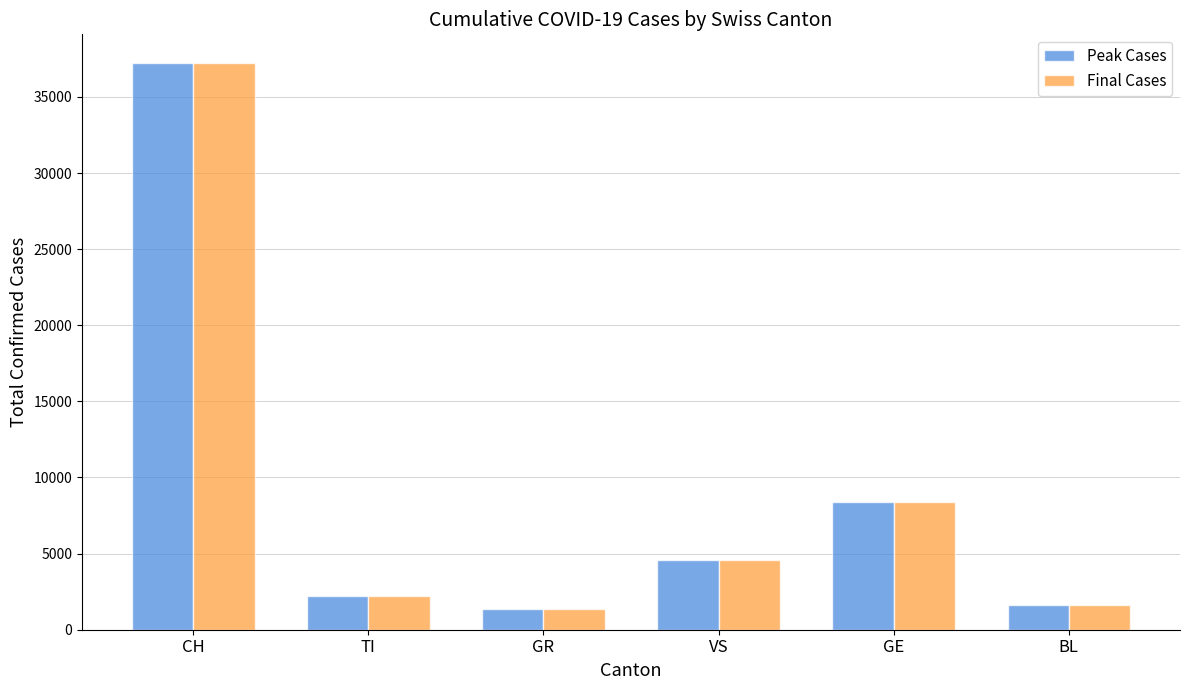

Which category has the highest value in the Final Cases series?

CH